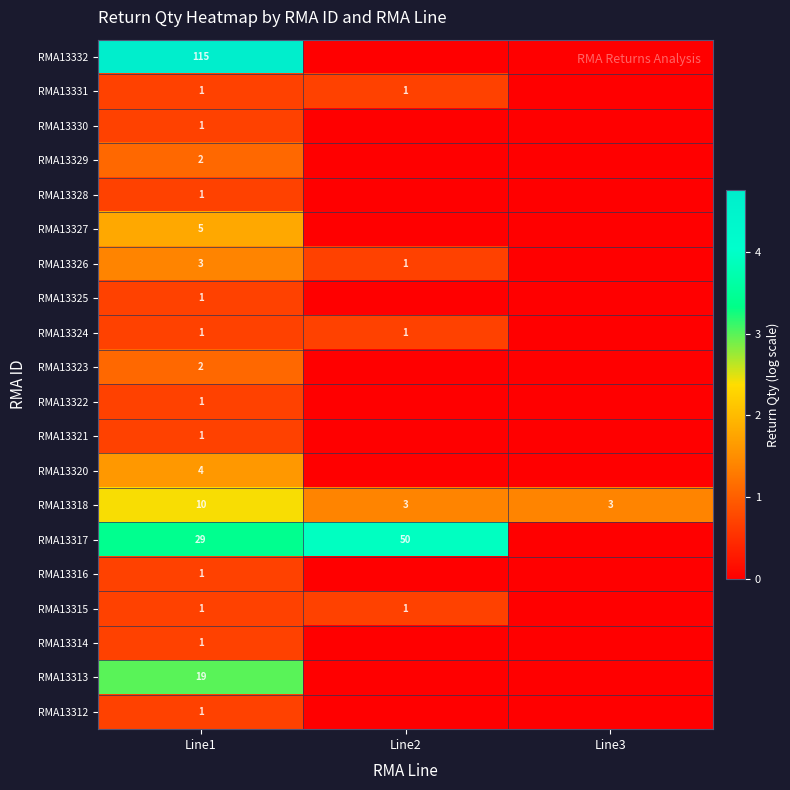

The value of RMA13326 at Line1 is 3. True or false?

True